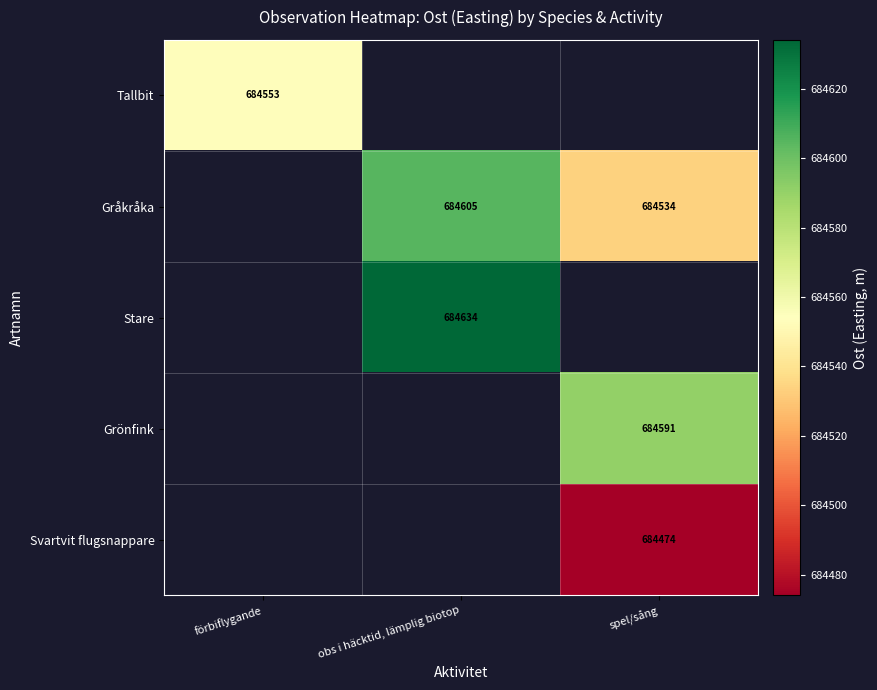

Is it true that Gråkråka equals 474887.4 at obs i häcktid, lämplig biotop?

False